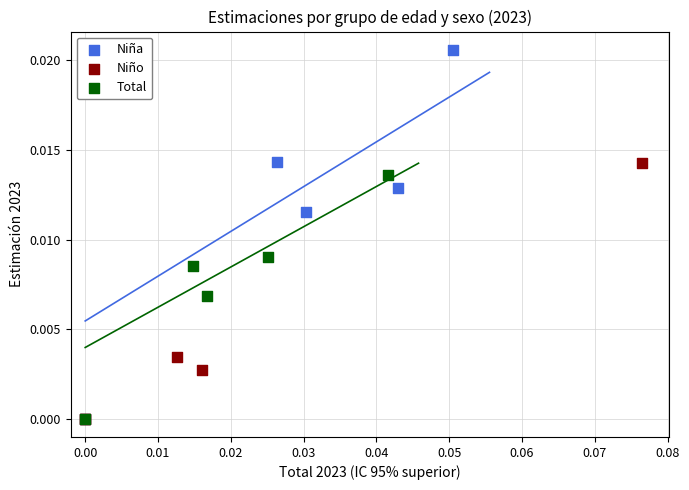

Which series has the largest Y range (max minus min)?

Niña